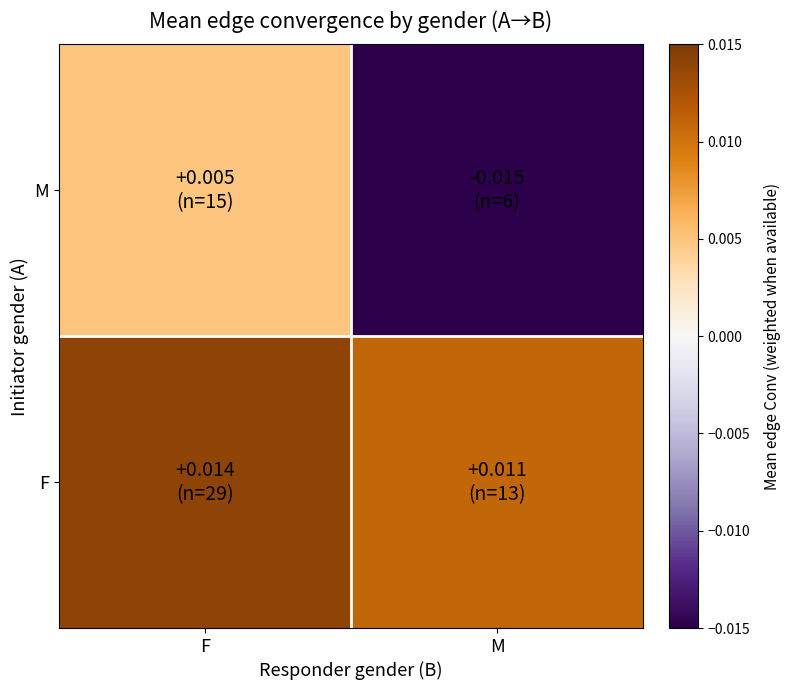

At which category is the sum across all series the highest?

F